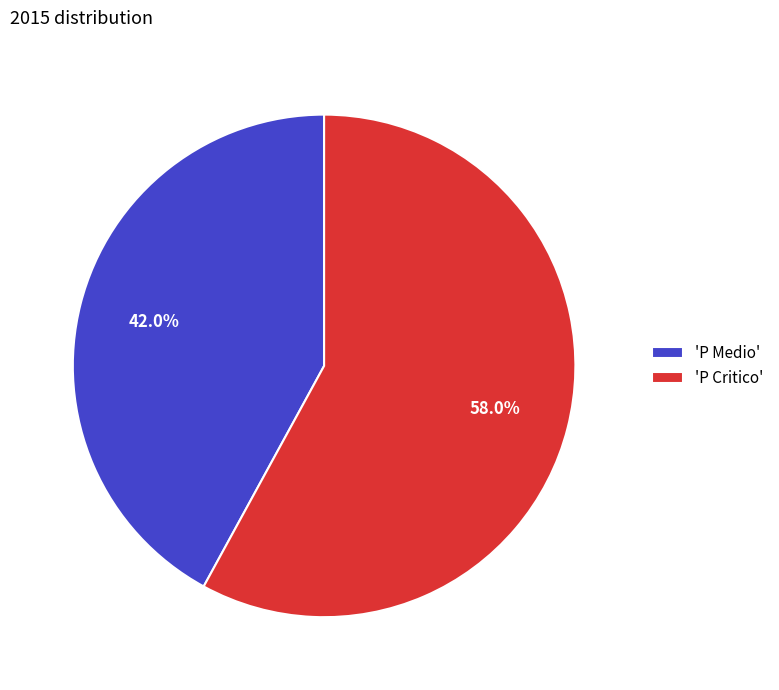

Which has a higher value, 'P Medio' or 'P Critico'?

'P Critico'